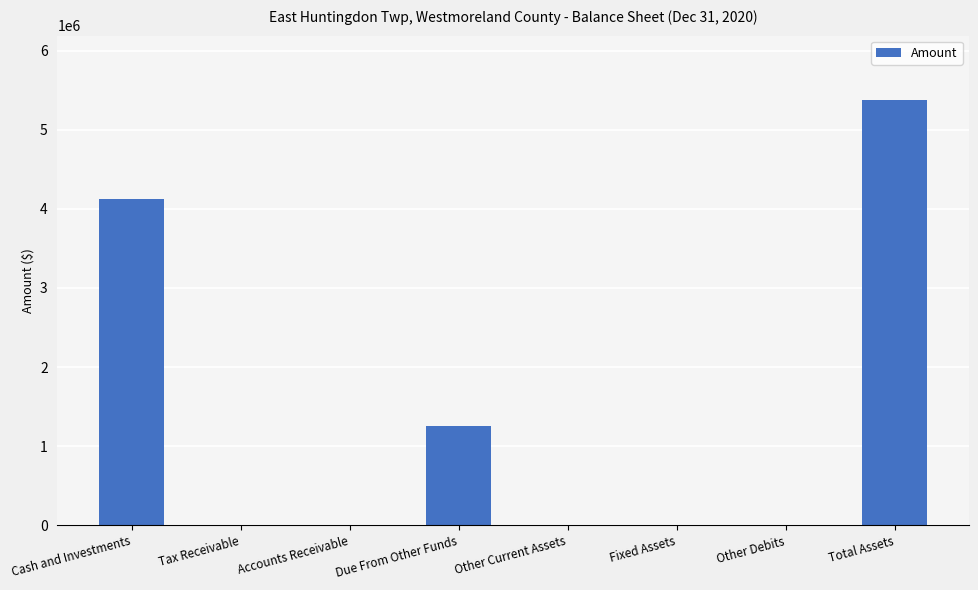

Are the bars horizontal?

No